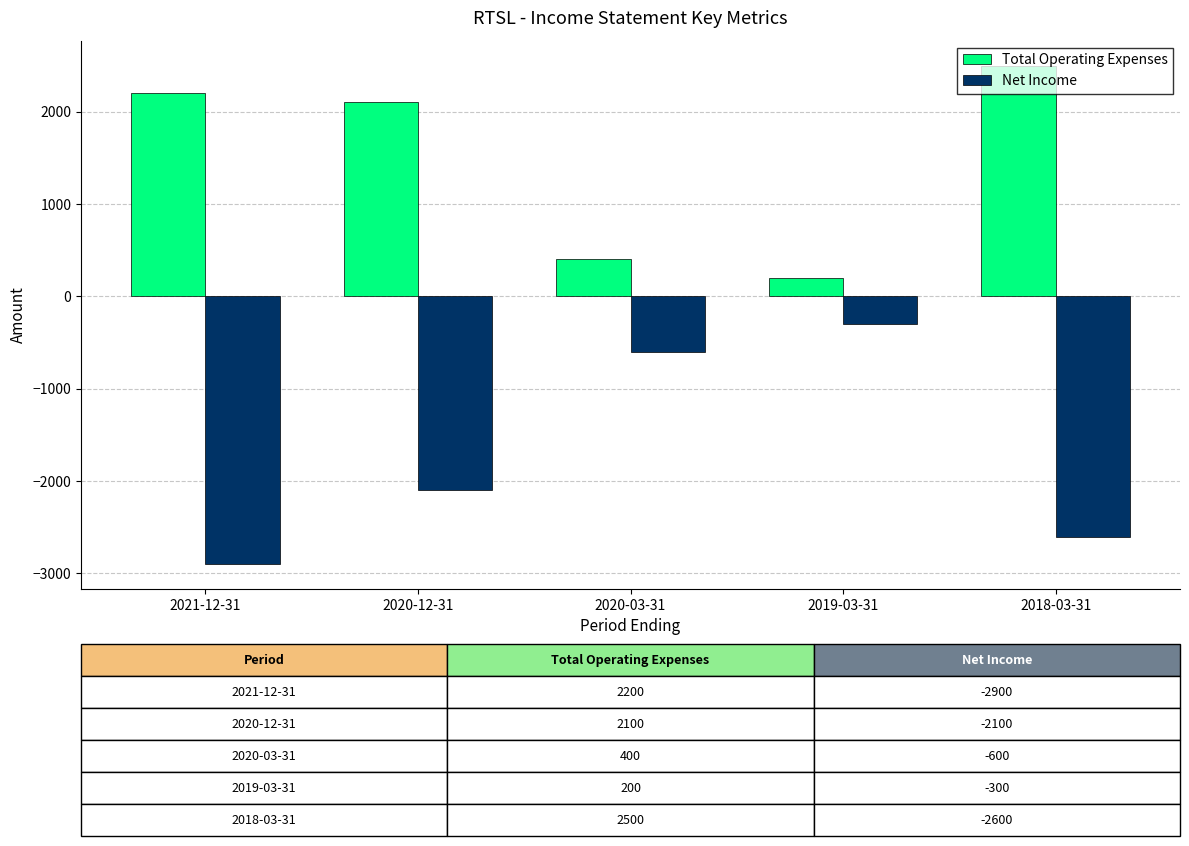

Count the number of data series in this chart.

2